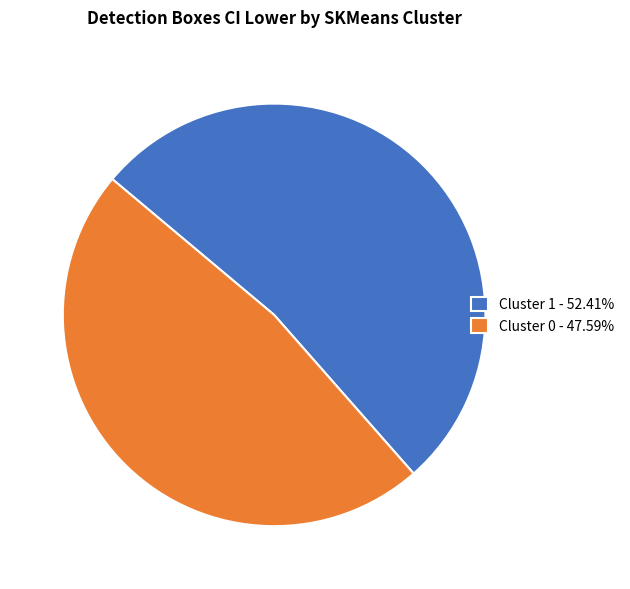

What is the ratio of the value at Cluster 1 - 52.41% to the value at Cluster 0 - 47.59%?

1.1